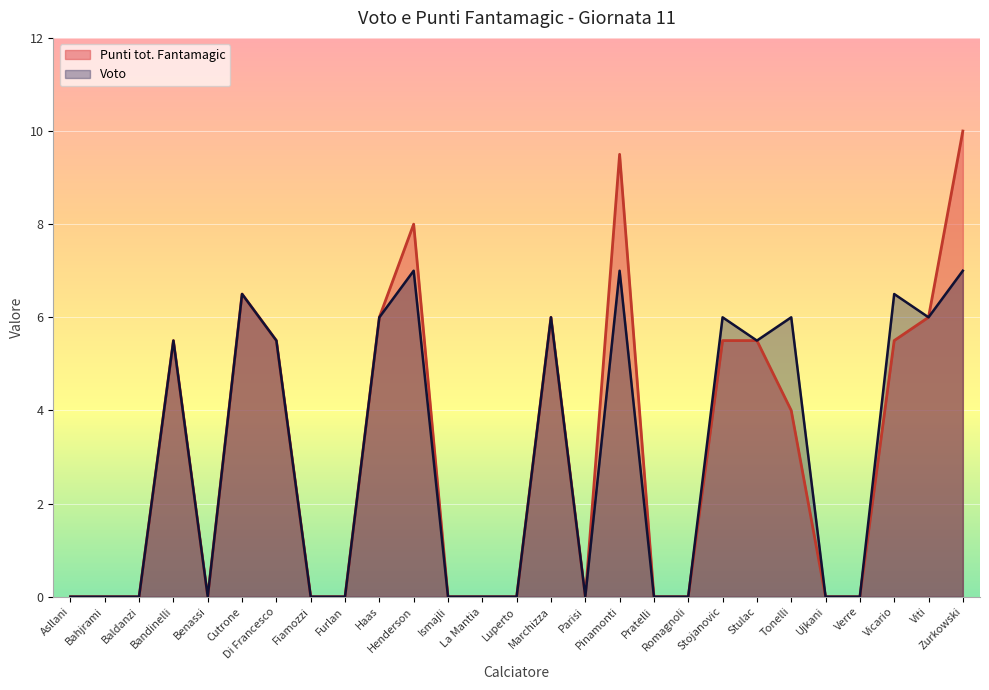

What is the label of the 27th point from the left?

Zurkowski